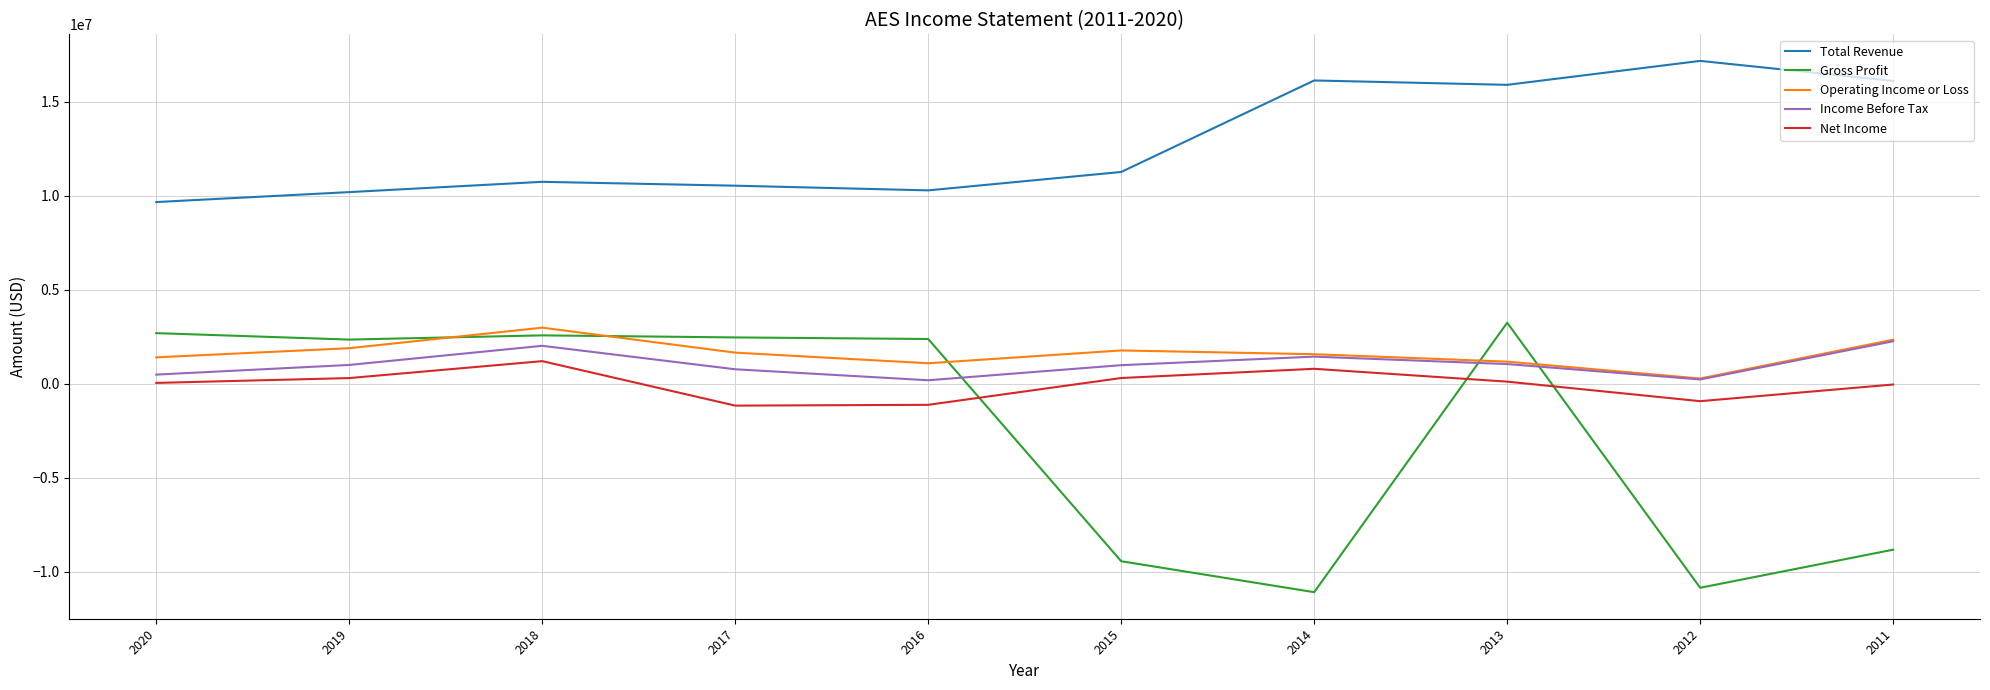

True or false: Total Revenue and Gross Profit cross at least once.

False